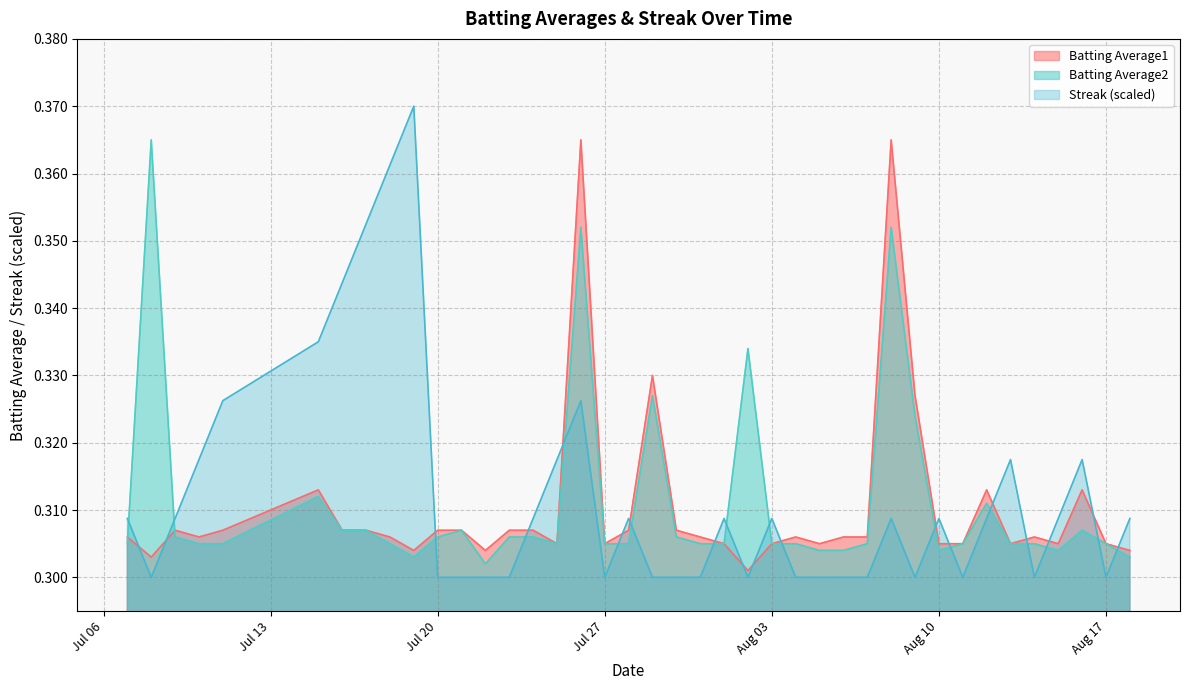

True or false: Streak and Batting Average2 cross at least once.

True